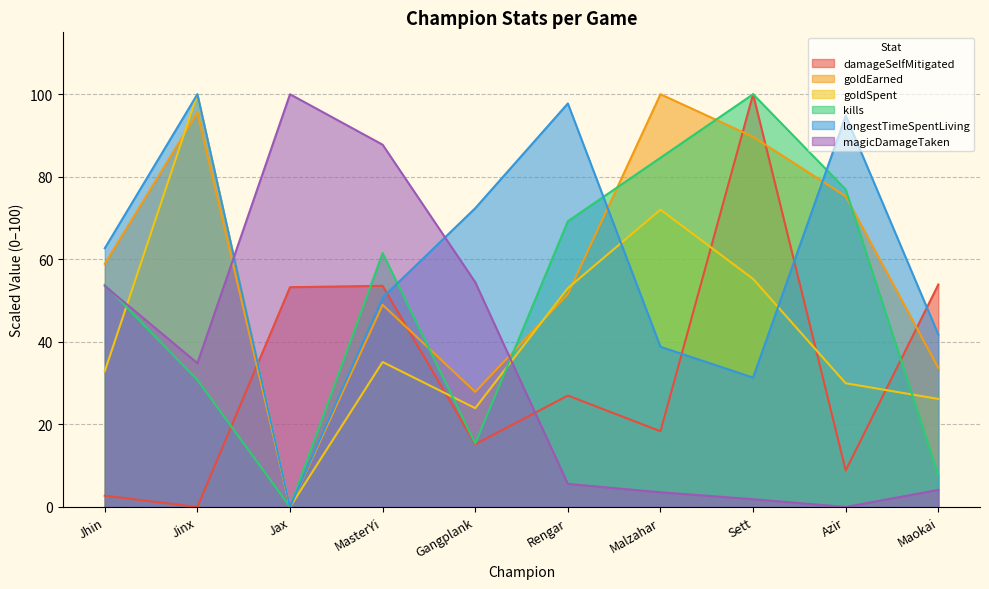

List the series in order of their peak value, highest first.

damageSelfMitigated, goldEarned, goldSpent, kills, longestTimeSpentLiving, magicDamageTaken